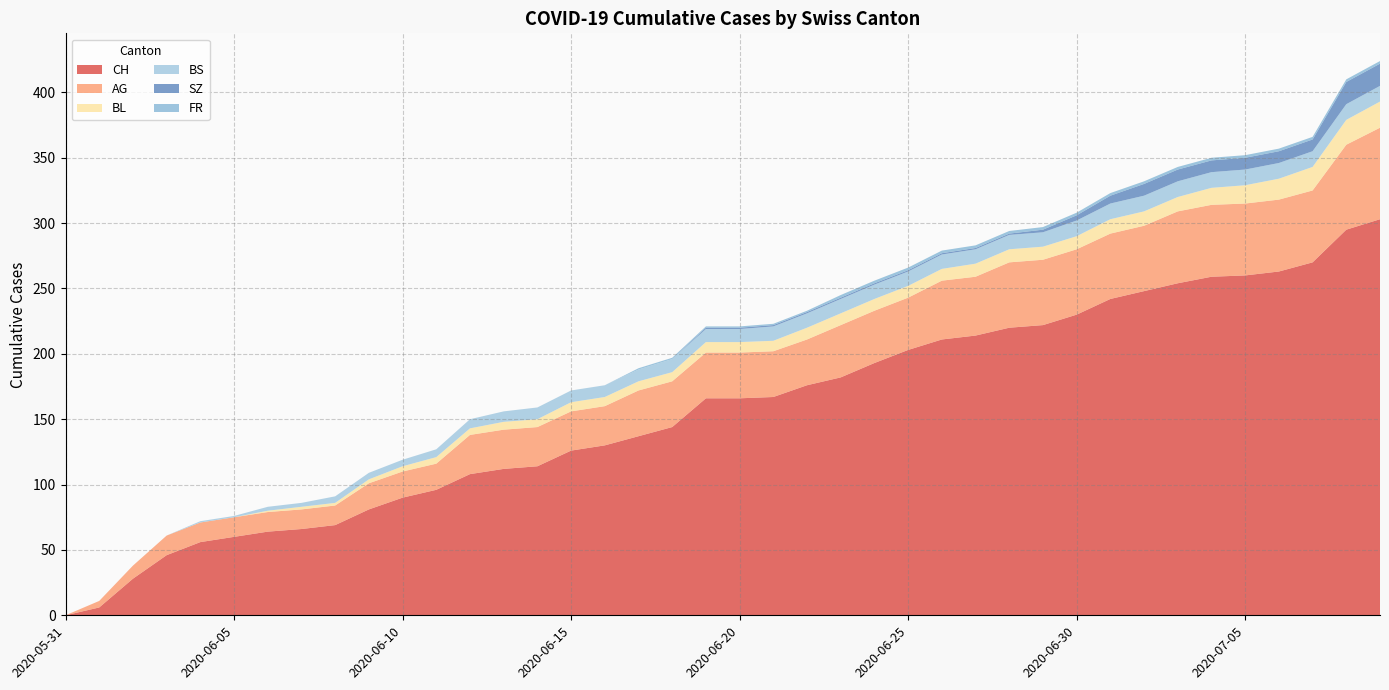

Reading left to right, list all the values displayed in this chart.

CH: 0	6	28	46	56	60	64	66	69	81	90	96	108	112	114	126	130	137	144	166	166	167	176	182	193	203	211	214	220	222	230	242	248	254	259	260	263	270	295	303
AG: 0	5	10	15	15	15	15	15	15	20	20	20	30	30	30	30	30	35	35	35	35	35	35	40	40	40	45	45	50	50	50	50	50	55	55	55	55	55	65	70
BL: 0	0	0	0	0	0	1	2	2	3	4	5	5	6	6	7	7	7	7	8	8	8	9	9	9	9	9	10	10	10	10	11	11	11	13	14	16	18	19	20
BS: 0	0	0	0	1	1	3	3	5	5	5	6	7	8	9	9	9	9	10	10	10	11	11	11	11	11	11	11	11	11	12	12	12	12	12	12	12	12	12	12
SZ: 0	0	0	0	0	0	0	0	0	0	0	0	0	0	0	0	0	0	0	1	1	1	1	1	1	1	1	1	1	2	4	6	9	9	9	9	9	9	17	17
FR: 0	0	0	0	0	0	0	0	0	0	0	0	0	0	0	0	0	1	1	1	1	1	1	2	2	2	2	2	2	2	2	2	2	2	2	2	2	2	2	2